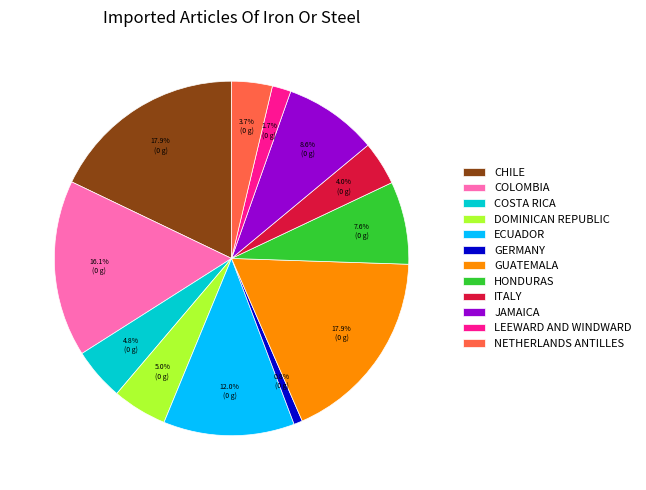

What is the smallest slice in the pie chart?

GERMANY